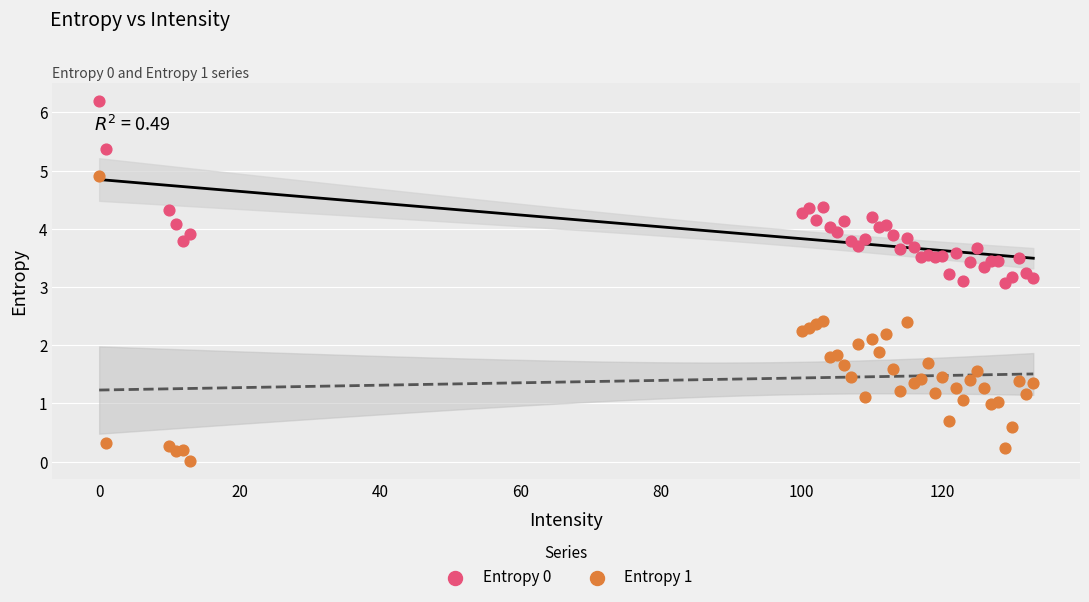

Which series contains the lowest Y value?

Entropy 1